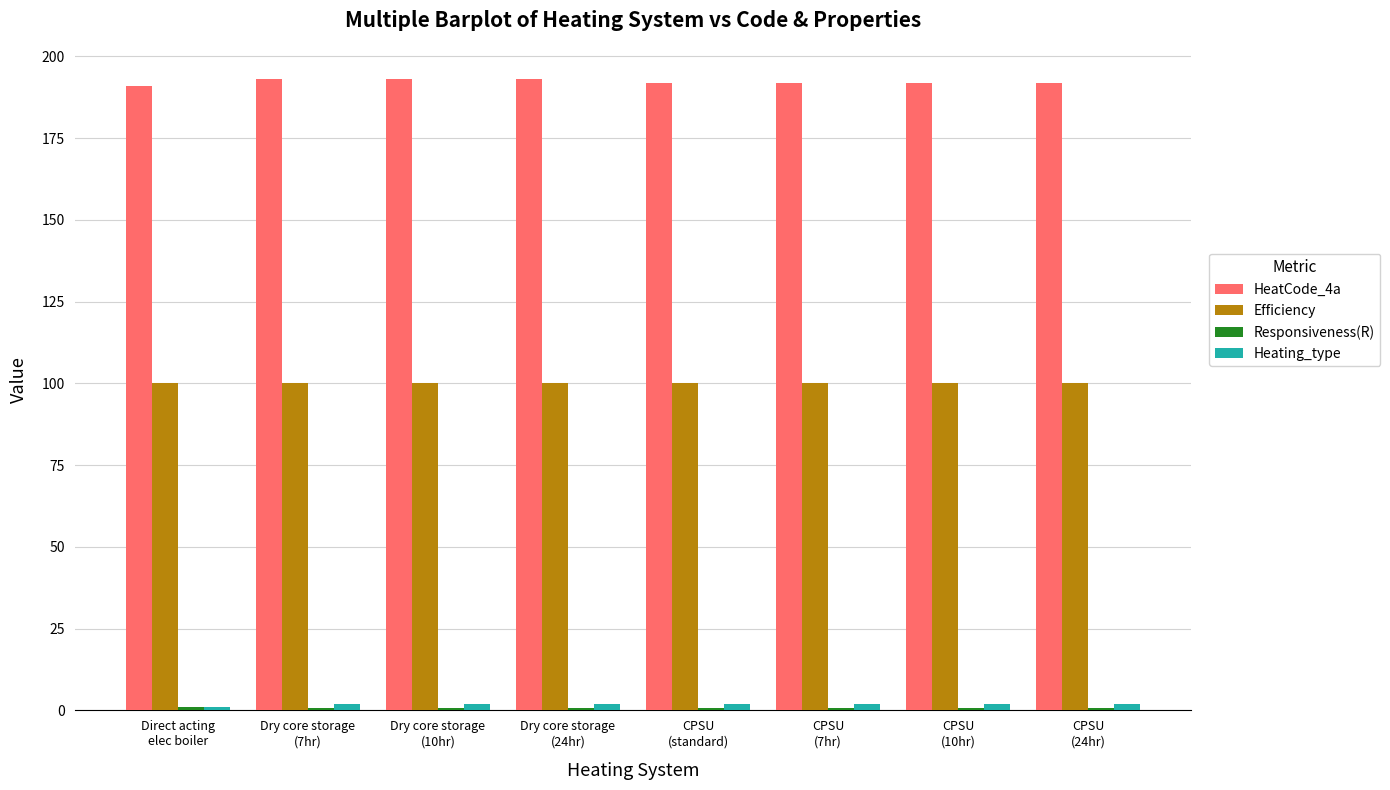

What position from the left is Direct acting
elec boiler?

1